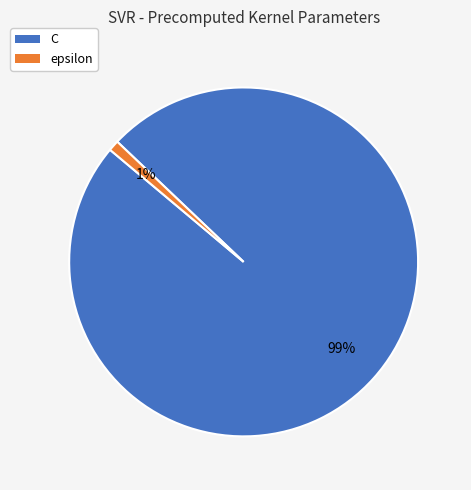

To the nearest percent, what is the average slice percentage?

50%